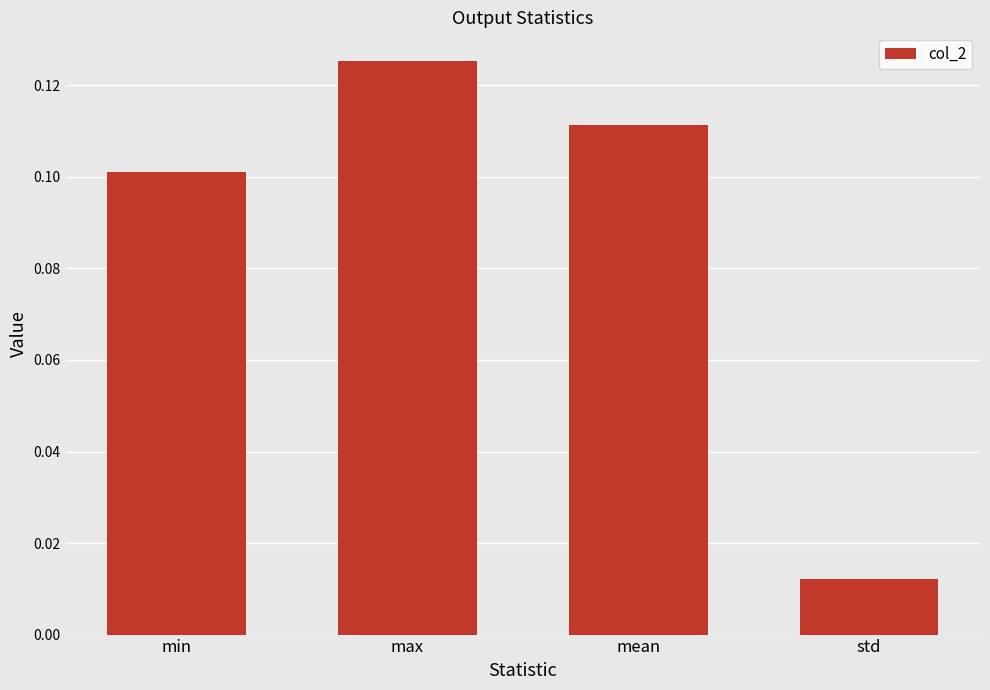

Rank the categories by value from highest to lowest.

max, mean, min, std